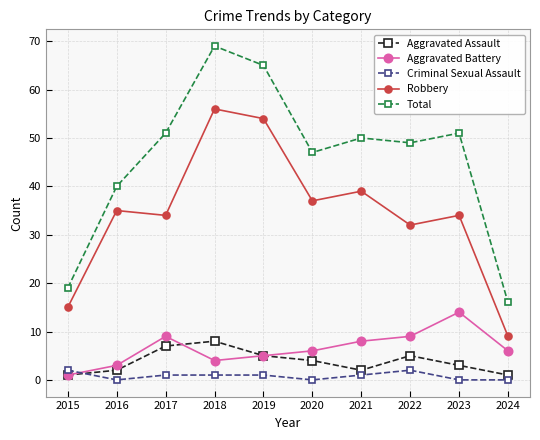

Where is the first local maximum for Total?

2018